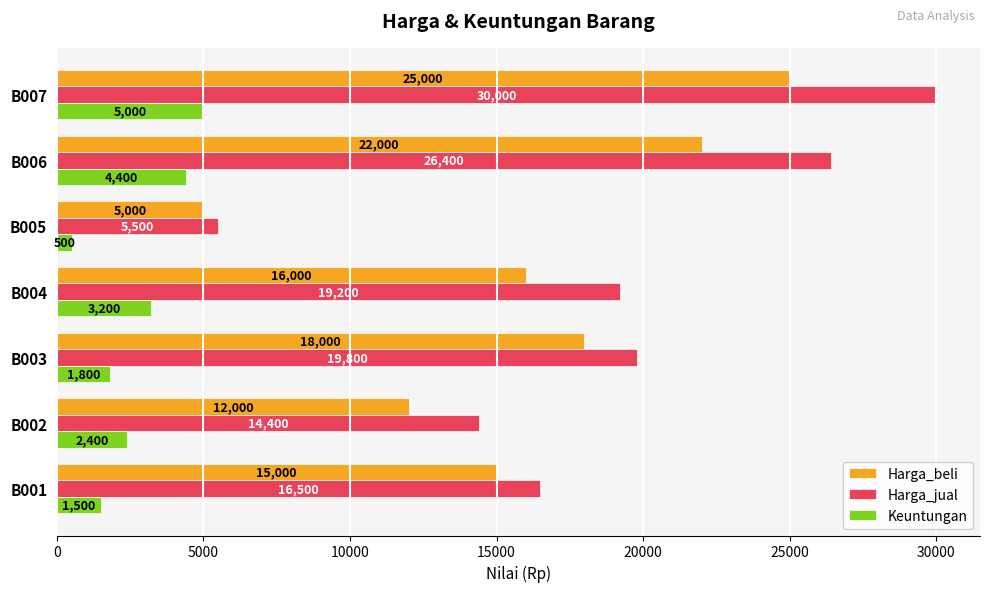

At how many categories does at least one series exceed 24068?

2